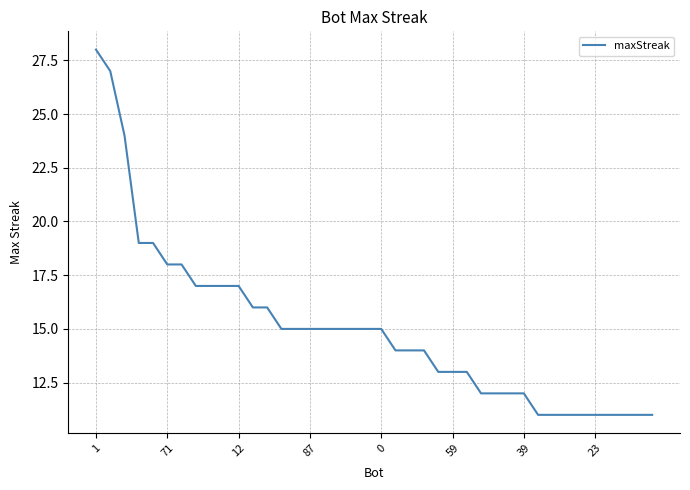

What is the maximum value shown in the chart?

28